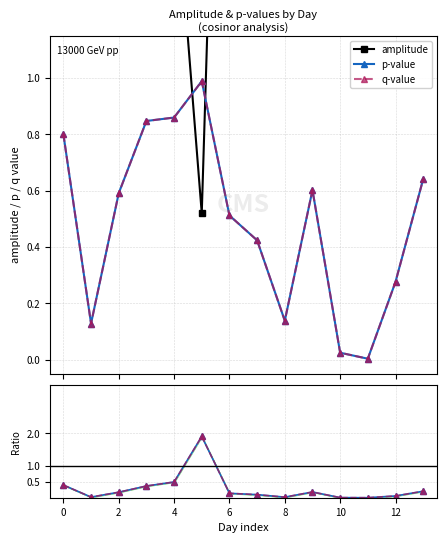

Count the number of categories in the chart.

14